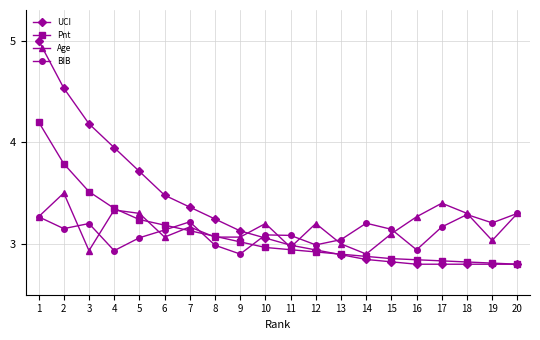

What is the difference between the UCI values at 2 and 7?

1.2